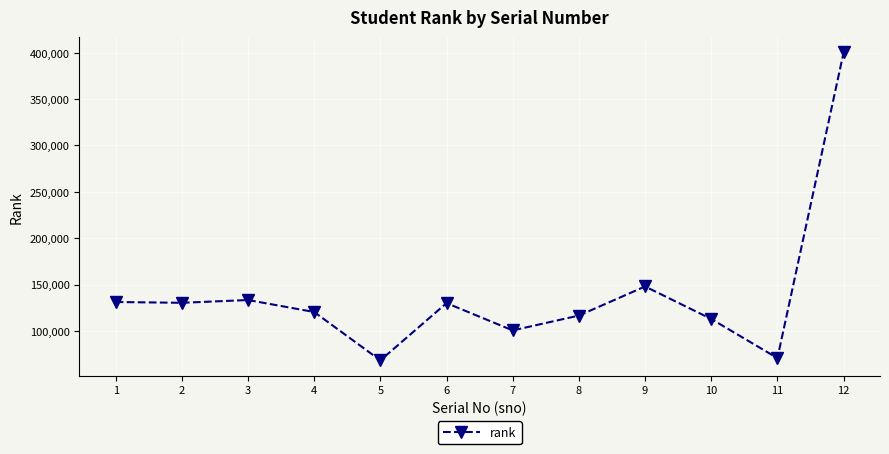

What is the maximum value shown in the chart?

400254